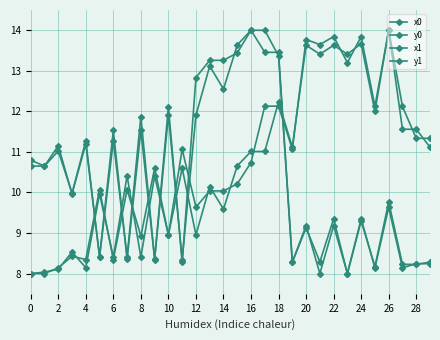

What is the label of the 7th point from the right?

23